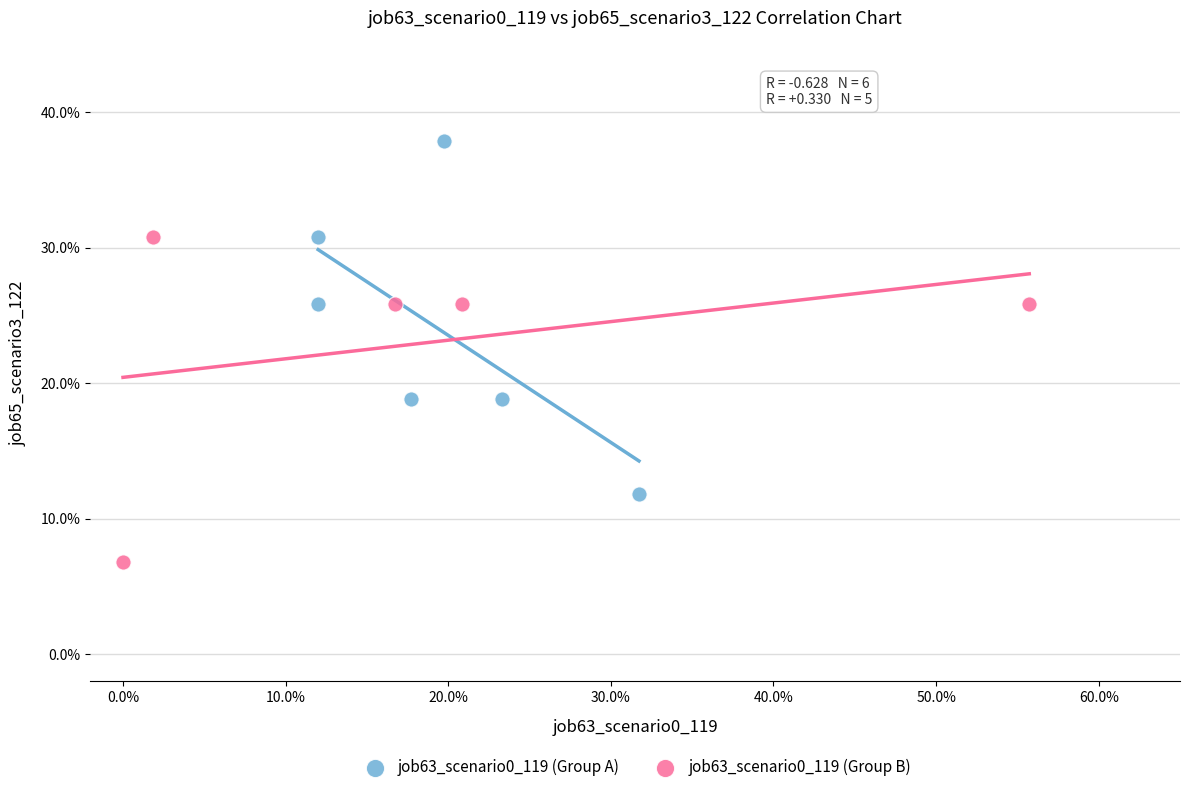

What are all the series names shown in the legend?

job63_scenario0_119 (Group A), job63_scenario0_119 (Group B)